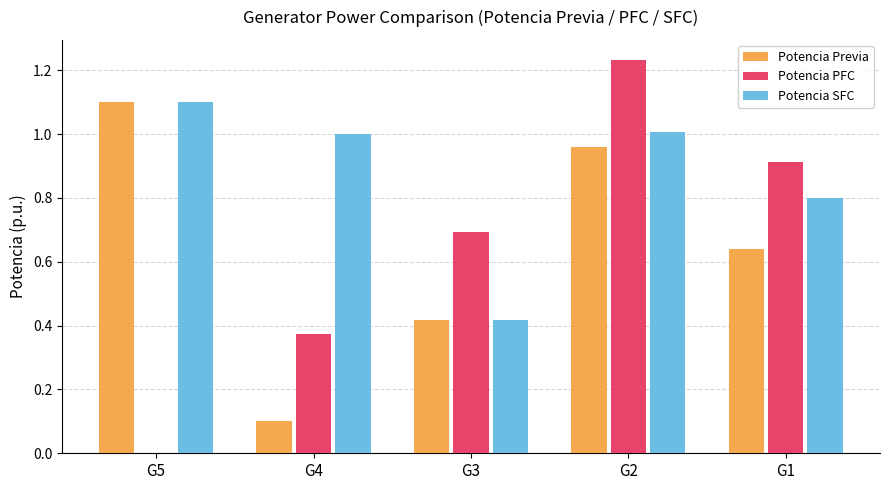

What is the highest value of the Potencia SFC series?

1.1